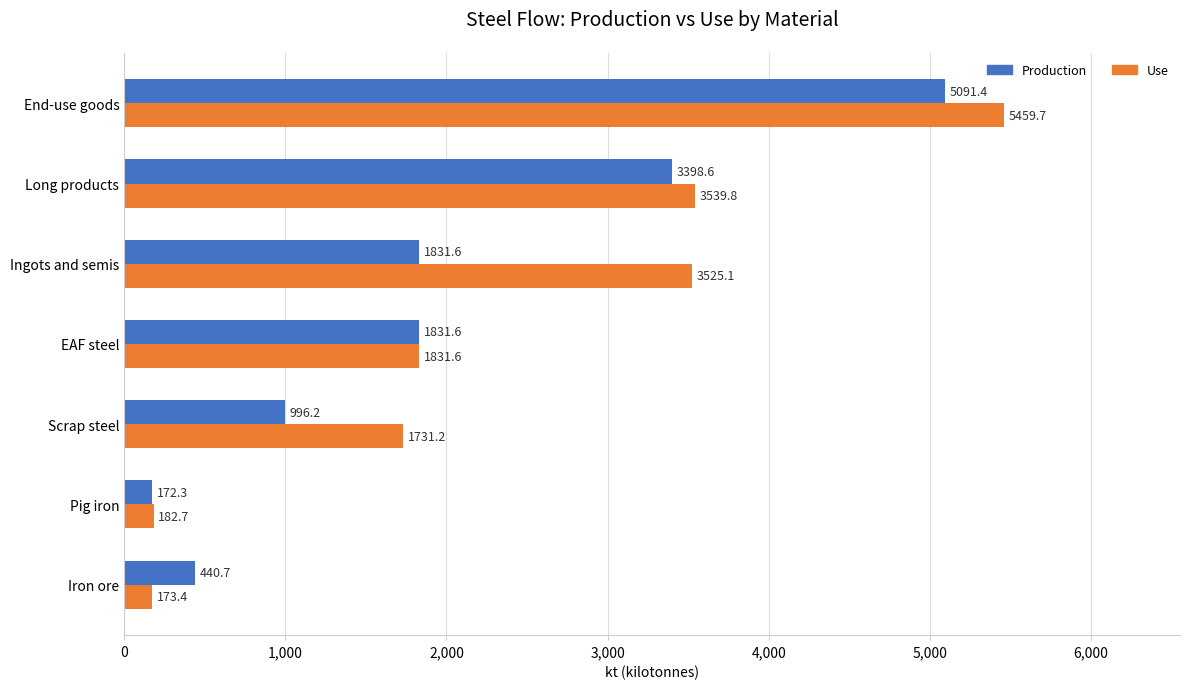

Rank the series by their average value, from lowest to highest.

Production, Use